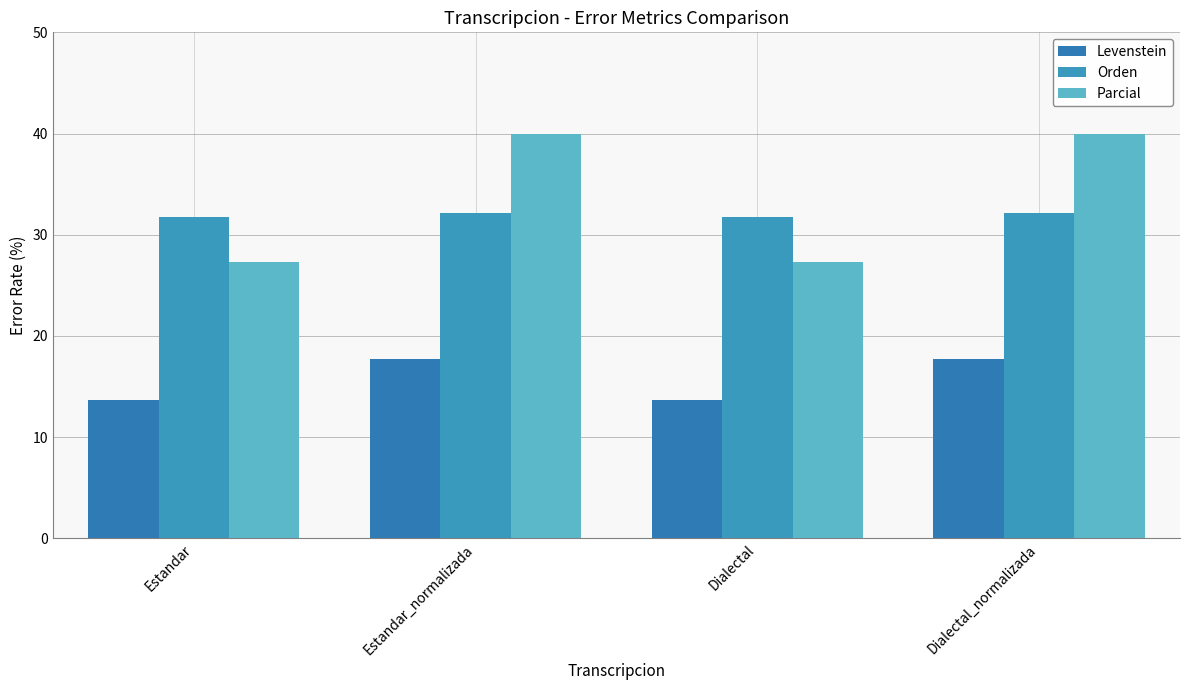

What is the label of the 1st bar from the left?

Estandar